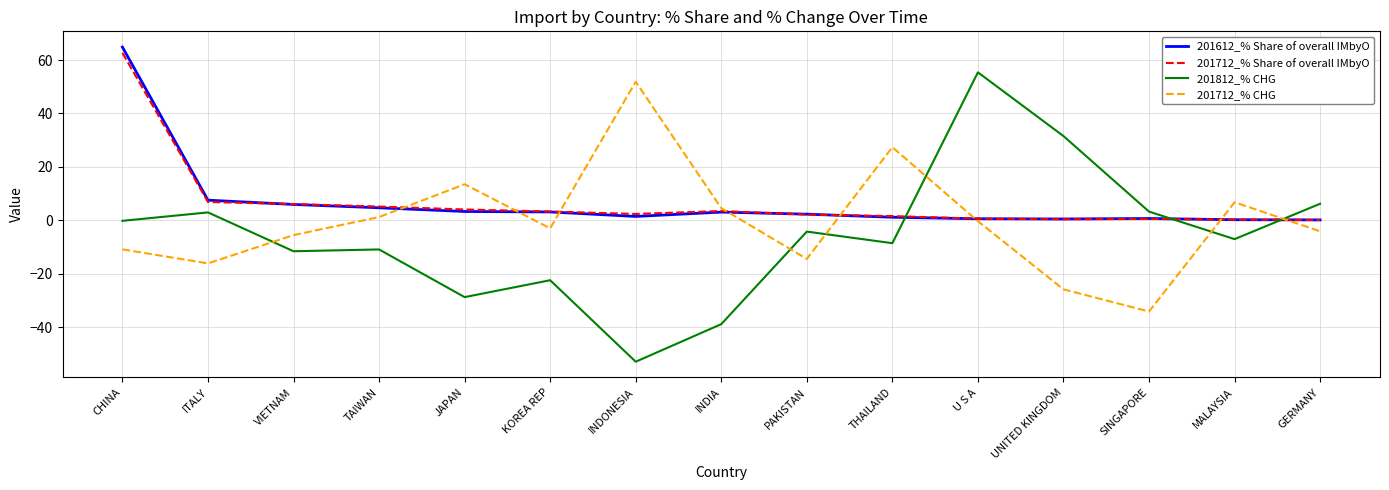

What is the maximum value shown in the chart?

64.9